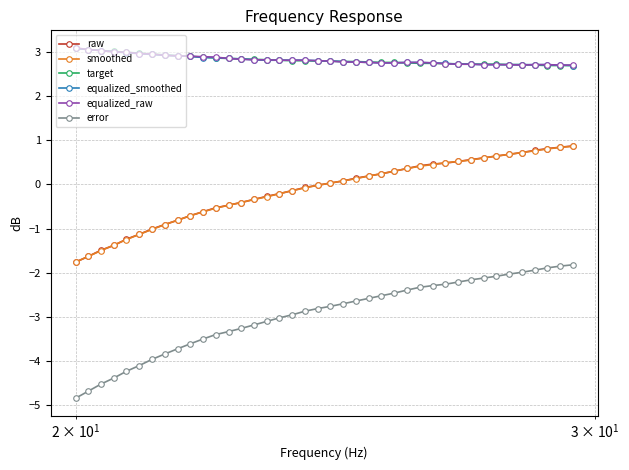

What is the value of the smoothed point at the 14th from the left?

-0.4